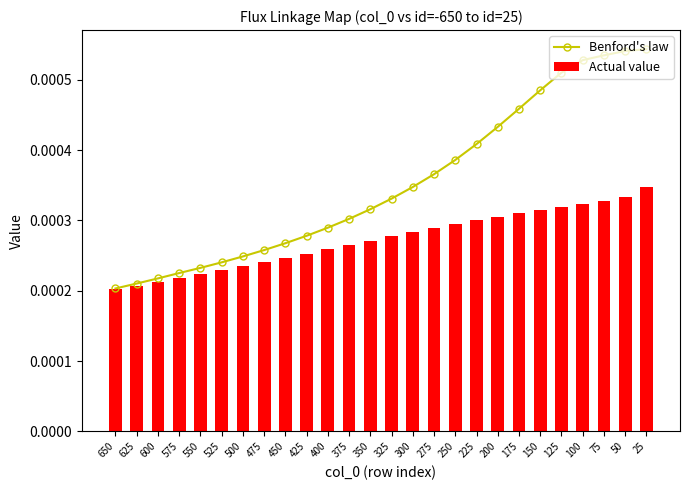

At how many categories does at least one series exceed 0?

26